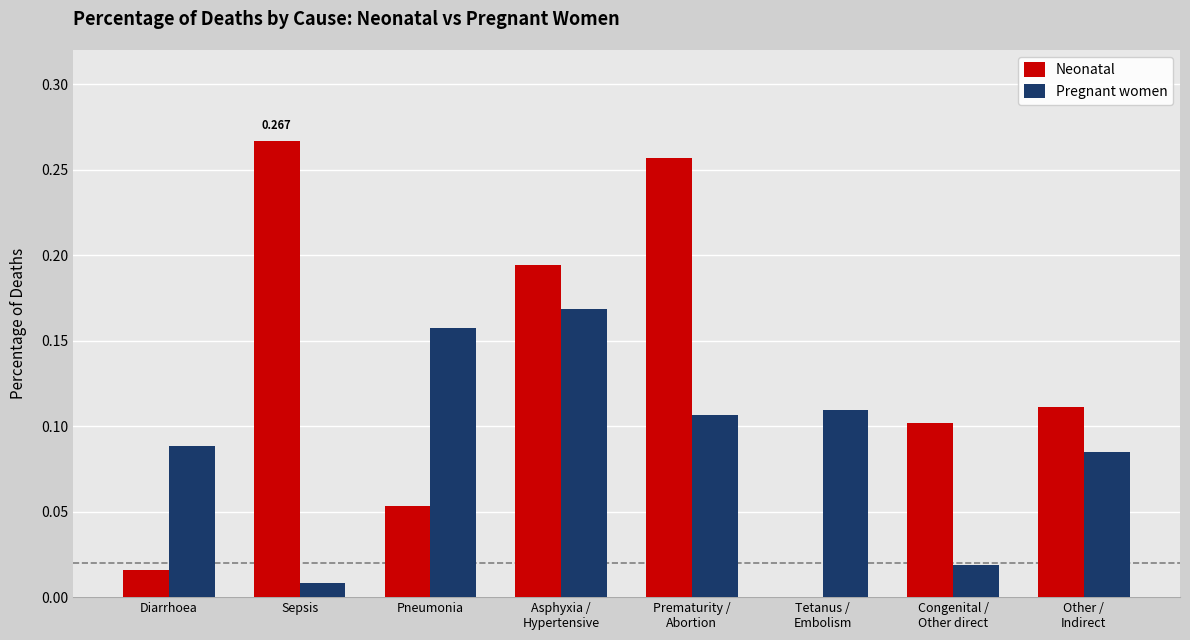

What are all the series names shown in the legend?

Neonatal, Pregnant women